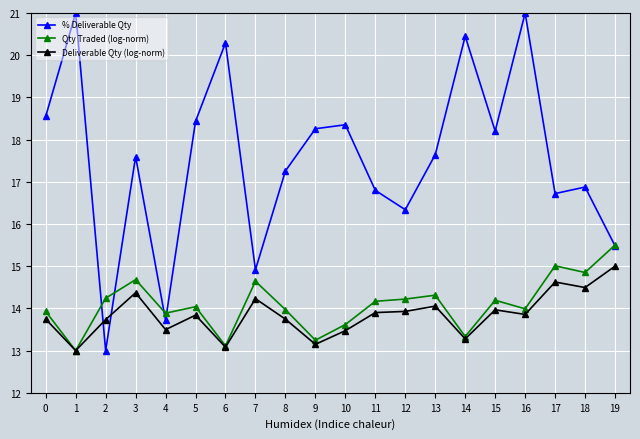

What is the difference between the highest and lowest values at 7?

0.7